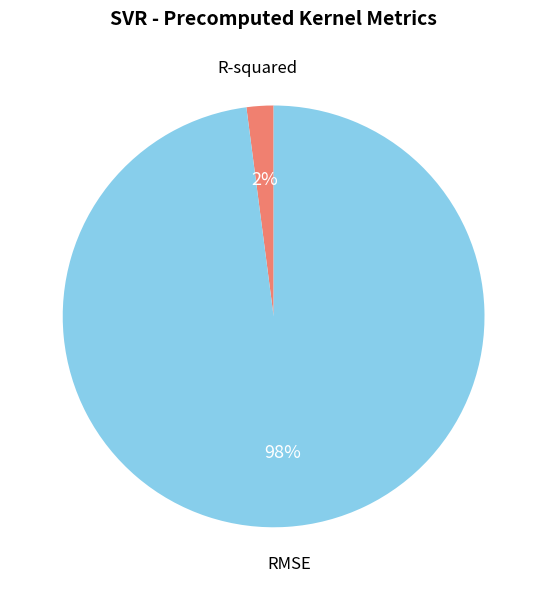

Combined, do RMSE and R-squared account for over 50%?

Yes